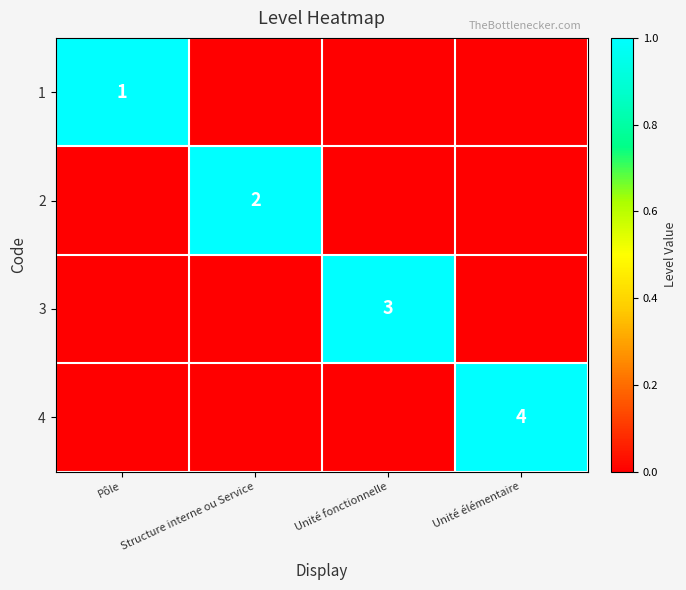

What is the total value across all series at Pôle?

1